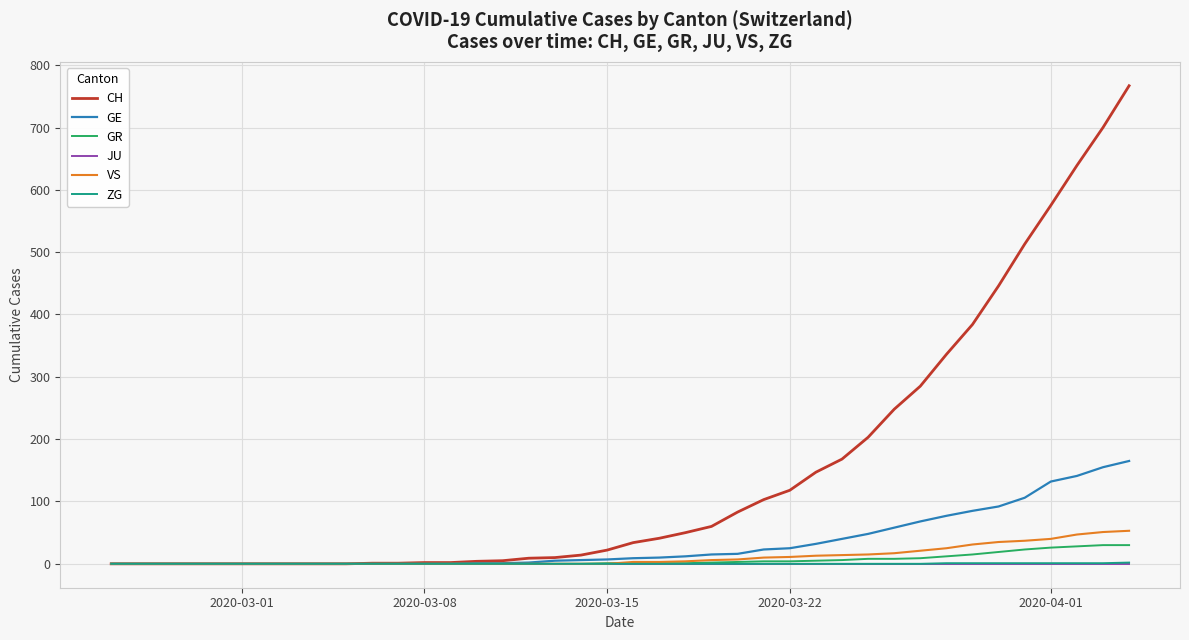

Which series has the largest range (max minus min)?

CH